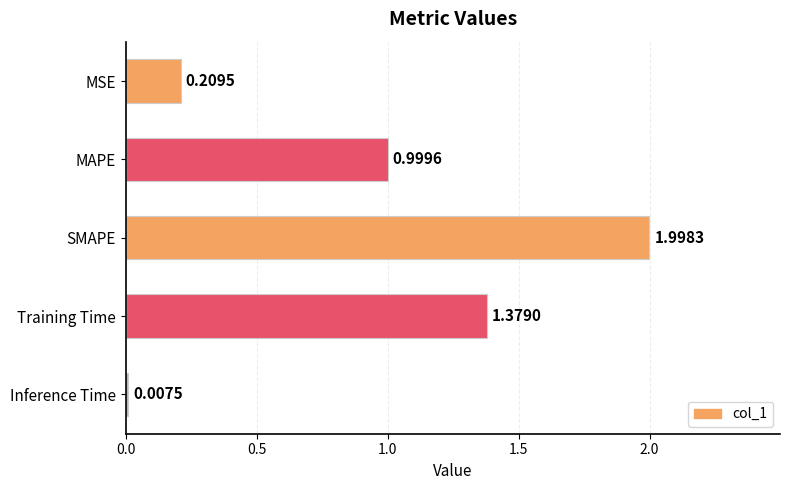

What is the maximum value shown in the chart?

2.0